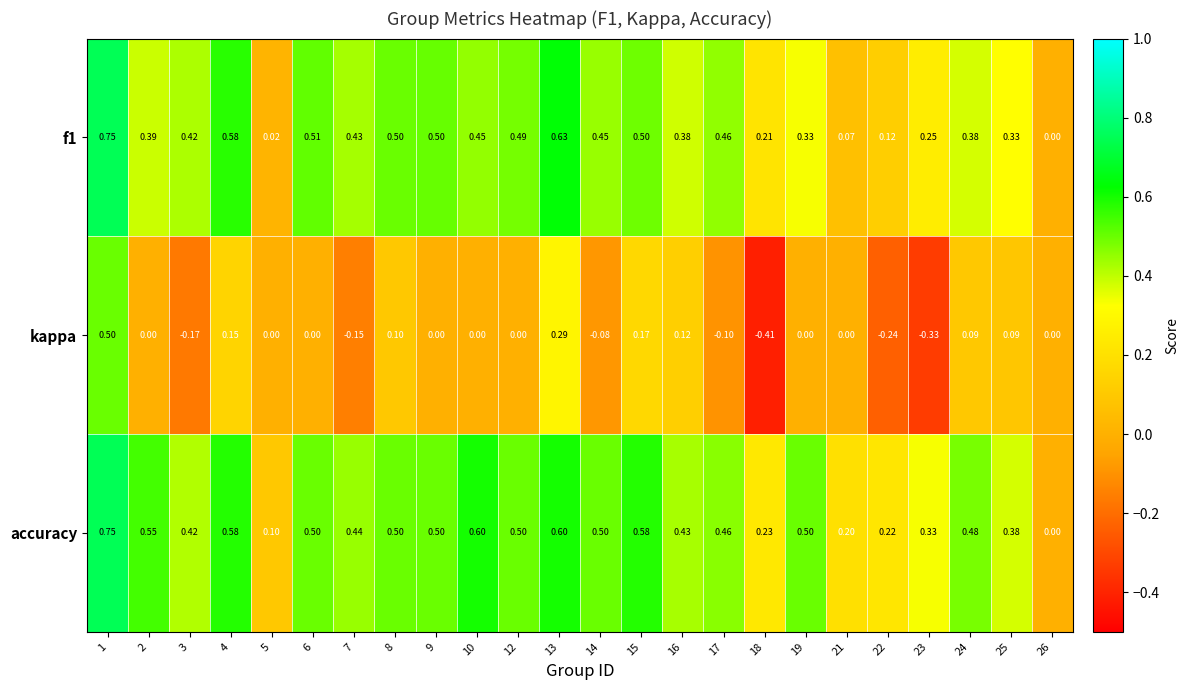

How many series are shown in this chart?

3